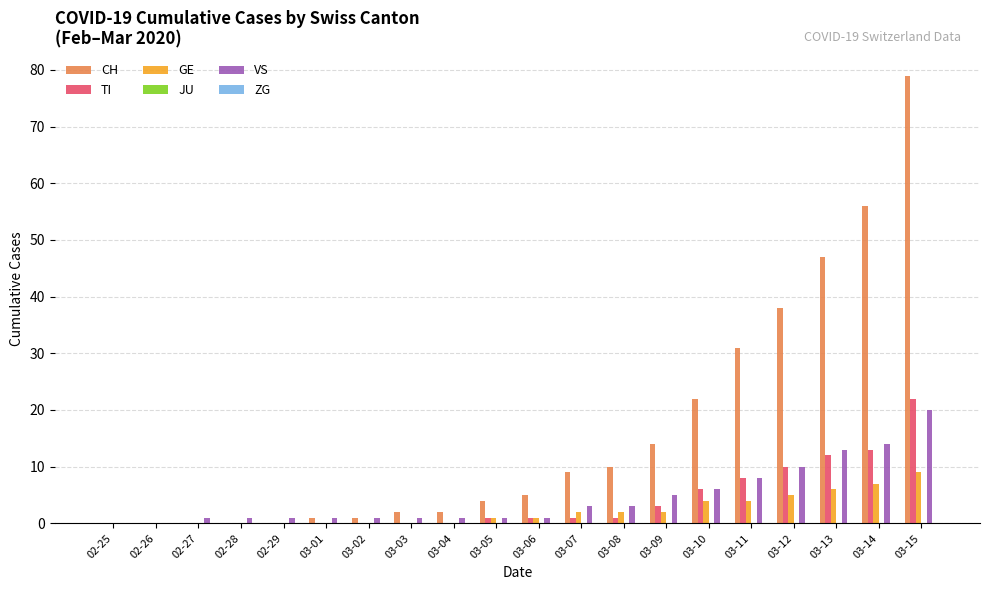

What is the maximum value for TI?

22